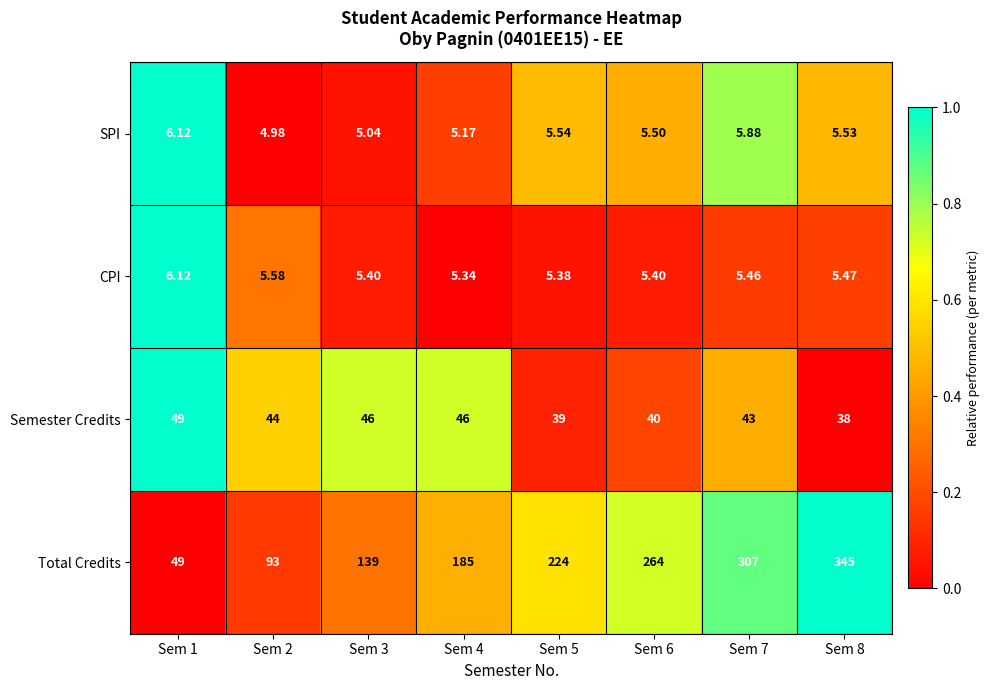

Between Sem 7 and Sem 8, which series saw the biggest shift?

Total Credits